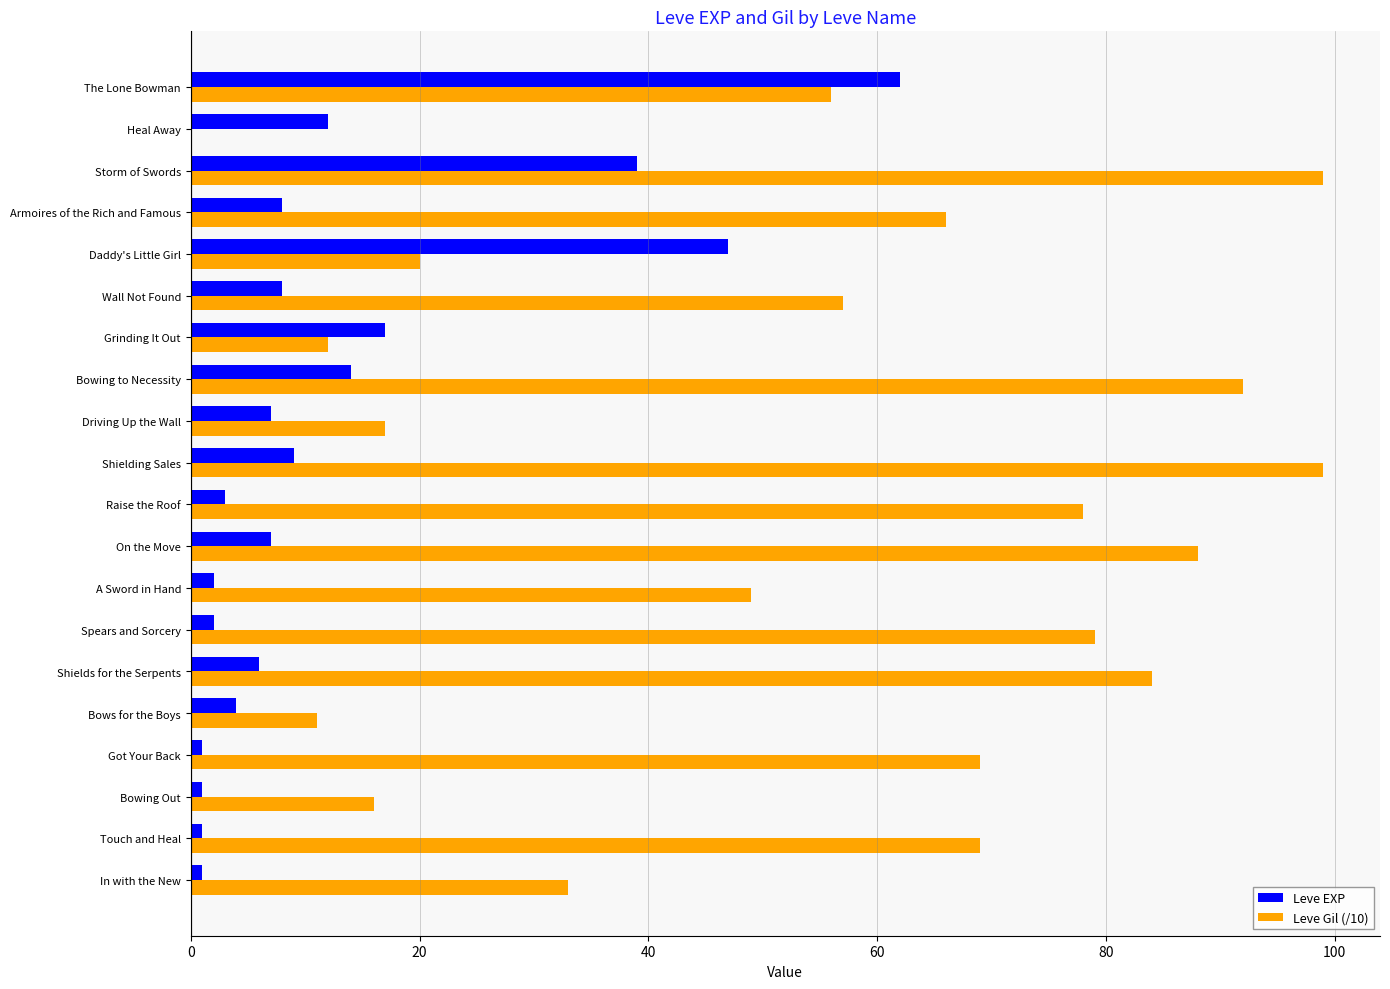

Which series has the largest total across all categories?

Leve Gil (/10)